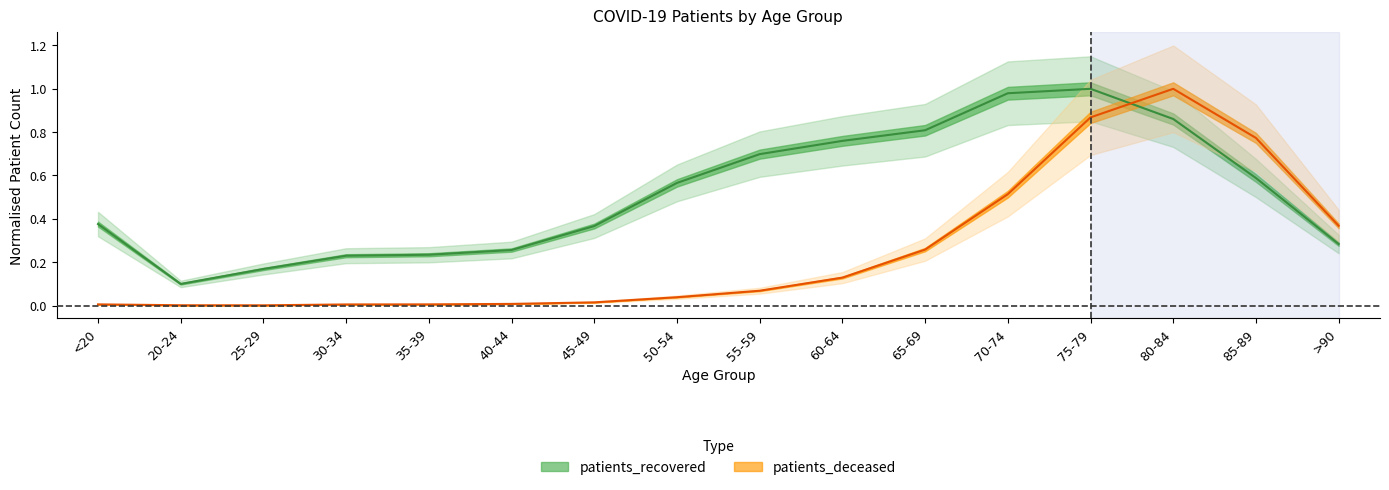

What are all the series names shown in the legend?

patients_recovered, patients_deceased